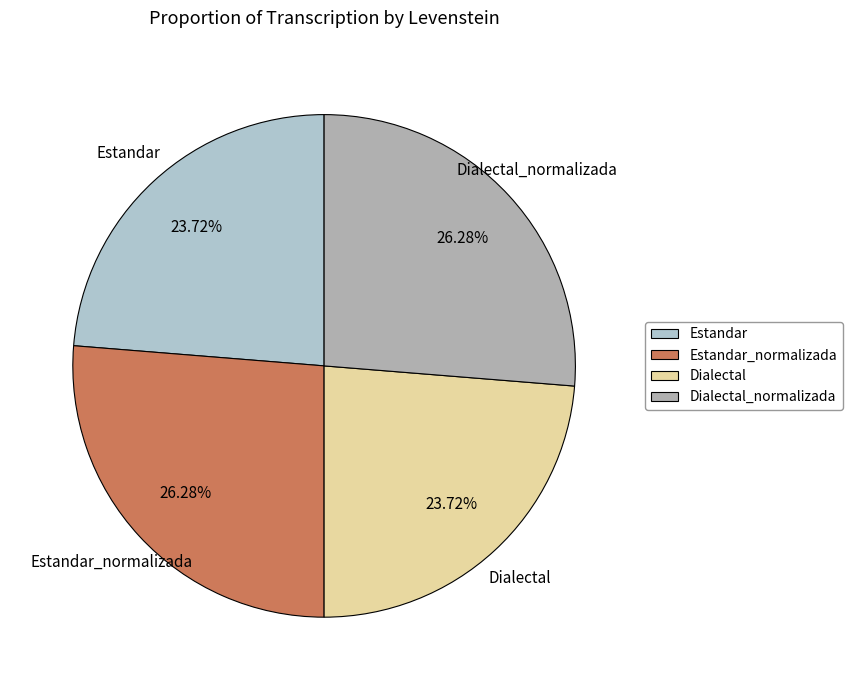

The Dialectal slice represents 24% of the pie. True or false?

True